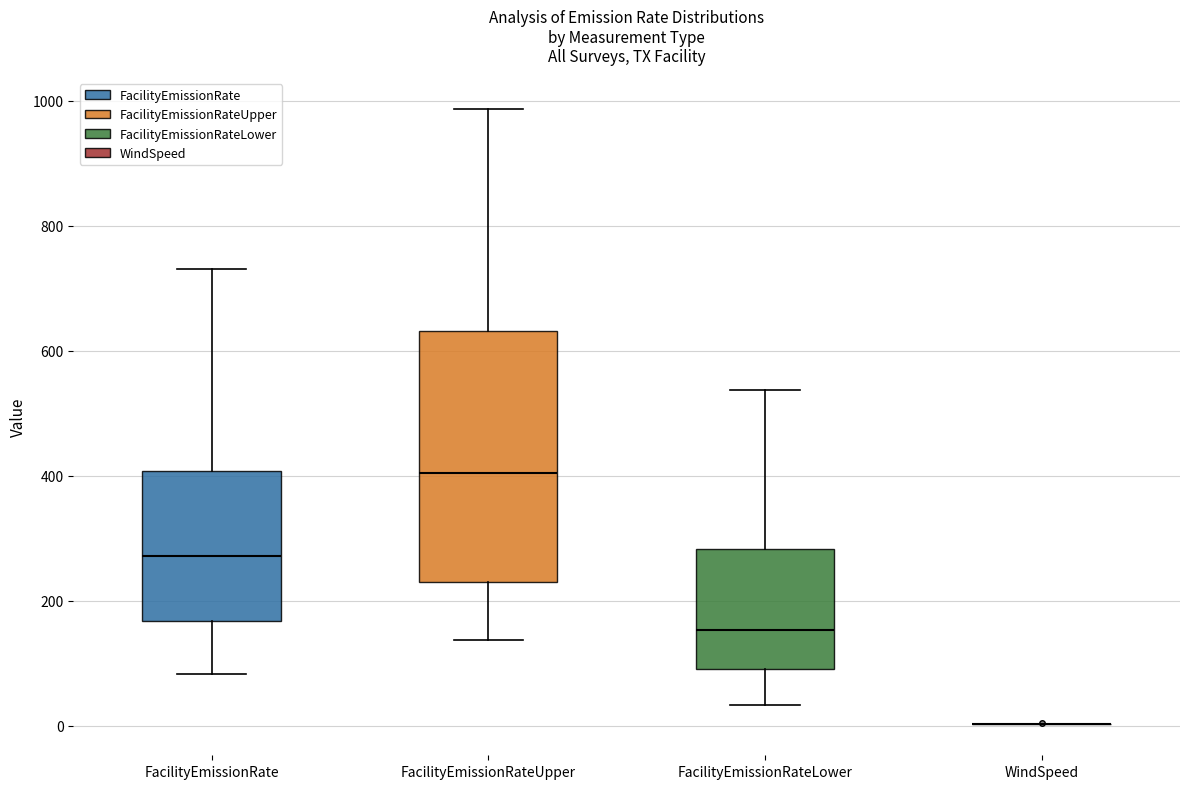

Comparing the boxes themselves (not the whiskers), which one is the tallest?

FacilityEmissionRateUpper